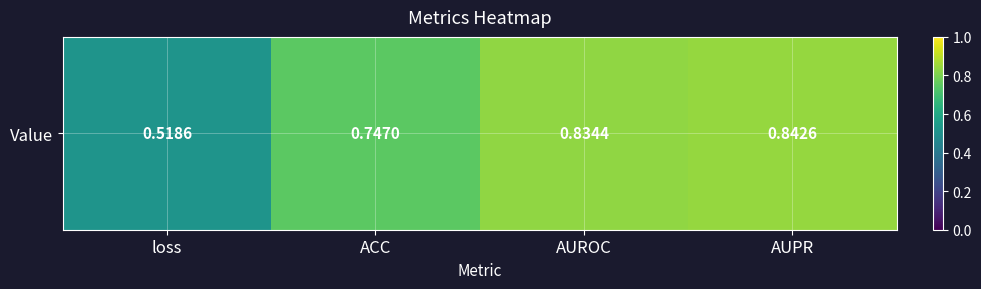

Rank the categories by value from highest to lowest.

AUPR, AUROC, ACC, loss